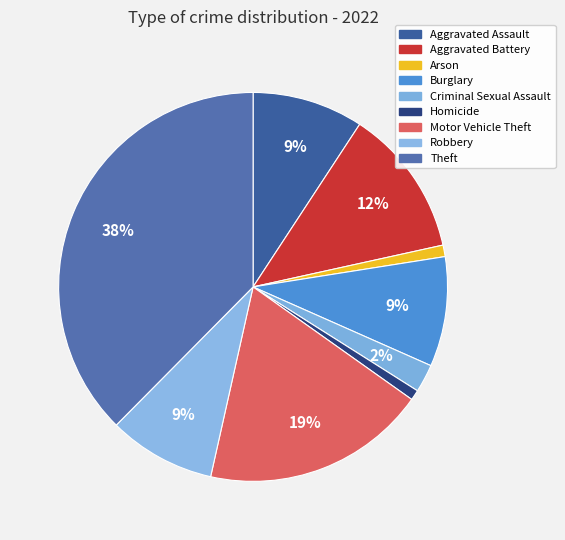

Is it true that Aggravated Assault is 1% of the pie?

False